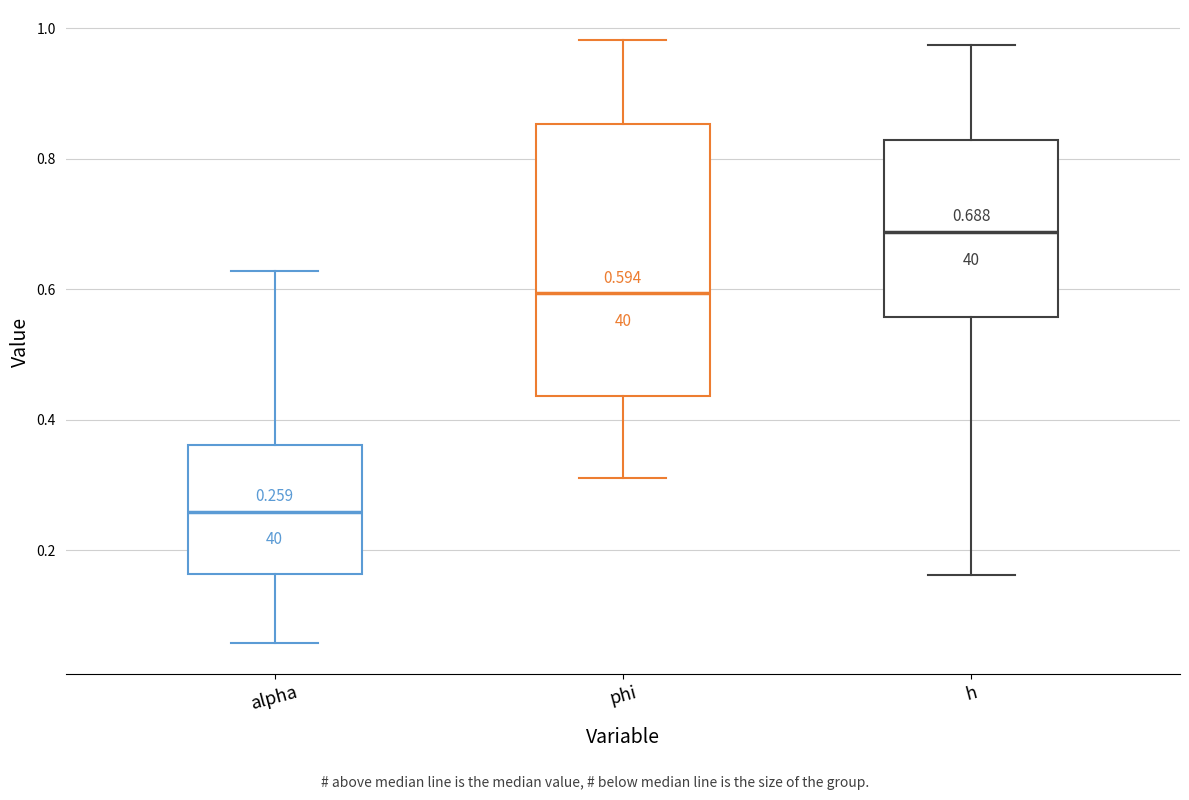

Which box has the lowest median line?

alpha